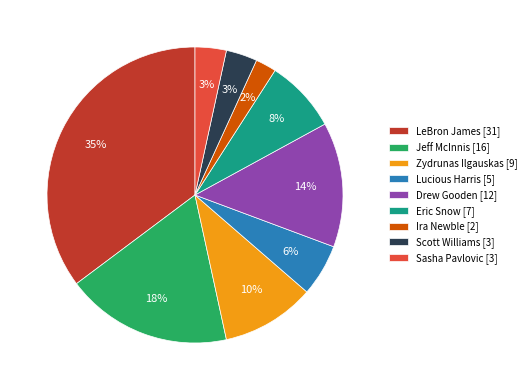

How many segments does this pie chart have?

9